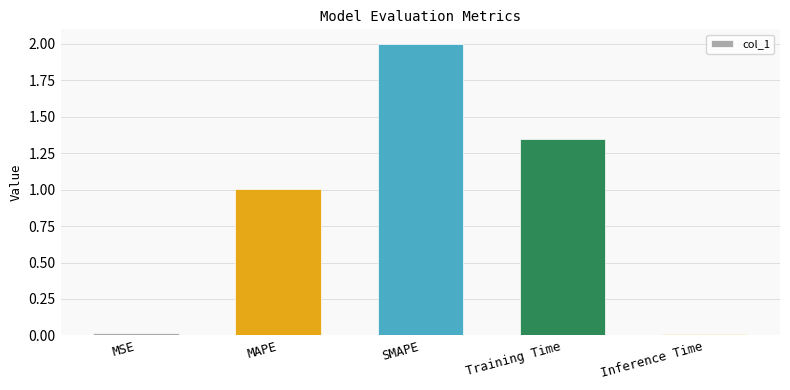

What is the greatest value displayed?

2.0